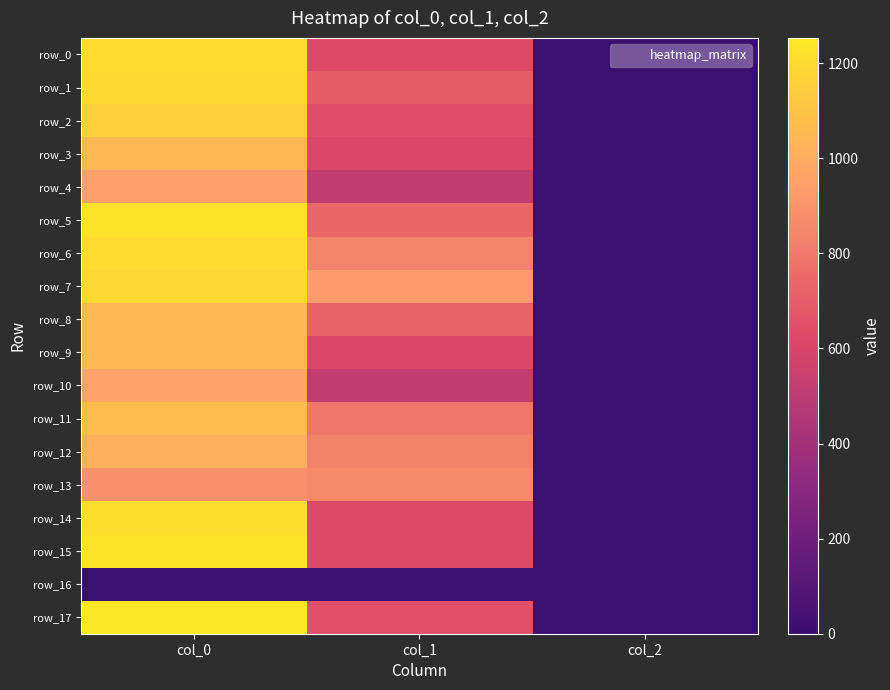

At which label does row_3 reach its minimum?

col_2